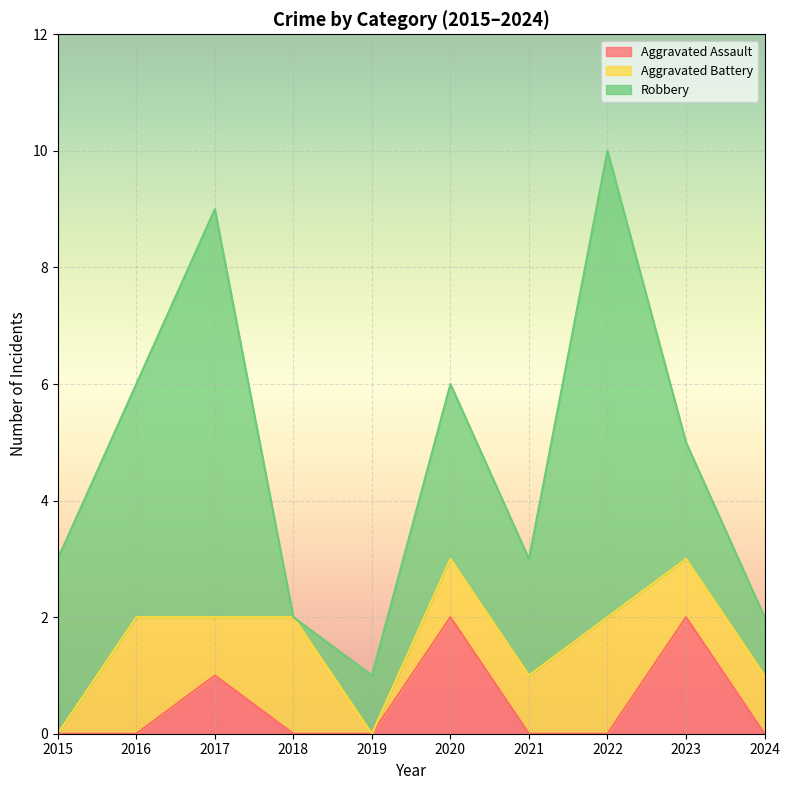

Rank the series by their maximum value, from highest to lowest.

Robbery, Aggravated Assault, Aggravated Battery